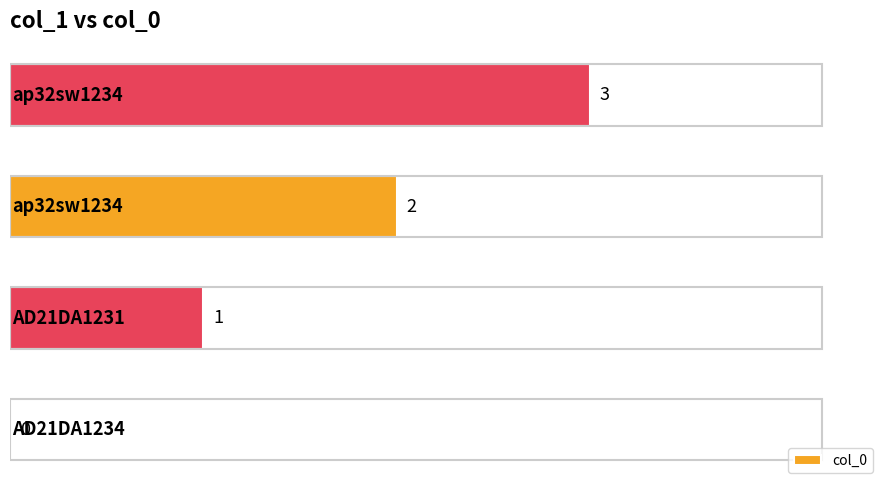

Are the bars horizontal?

Yes